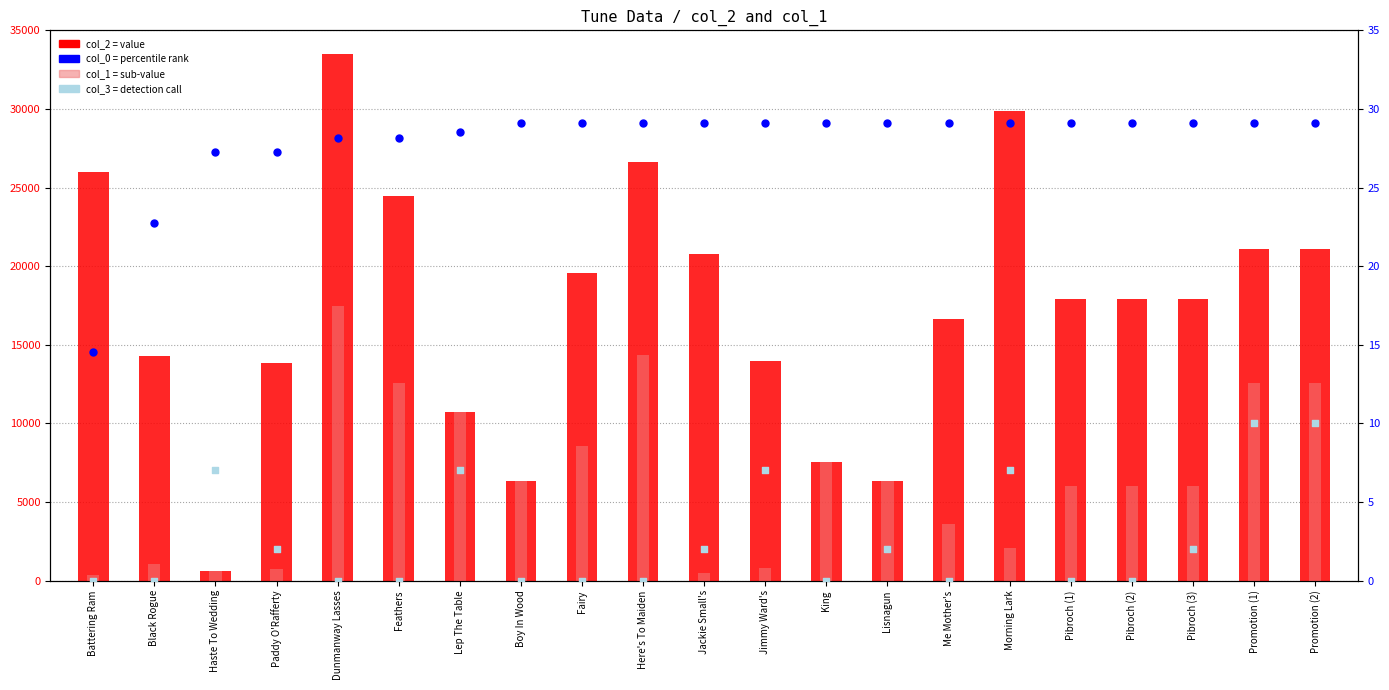

Which series has the largest Y range (max minus min)?

col_2 (value)